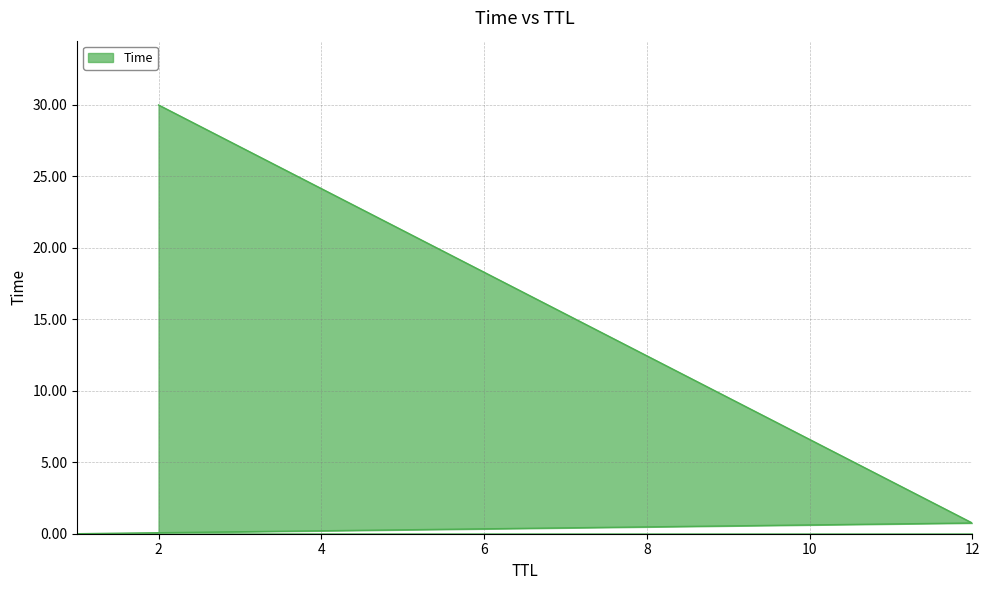

How many lines are shown in the chart?

1